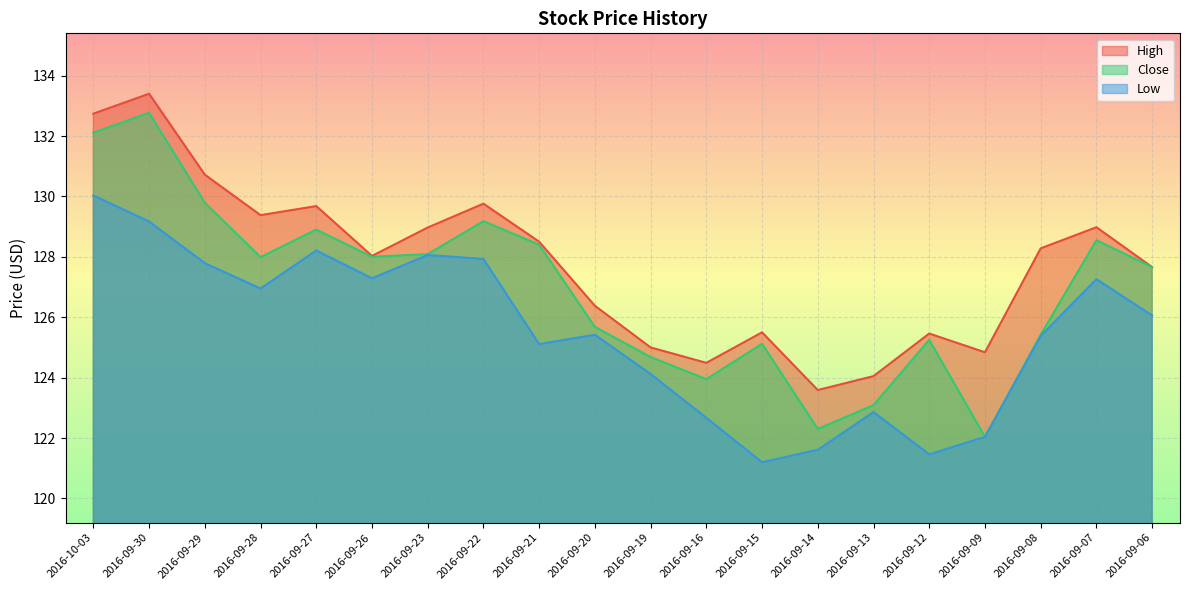

Reading right to left, extract all data points from this chart.

High: 127.7	129.0	128.3	124.8	125.5	124.1	123.6	125.5	124.5	125.0	126.4	128.5	129.8	129.0	128.0	129.7	129.4	130.7	133.4	132.7
Close: 127.7	128.6	125.4	122.0	125.2	123.1	122.3	125.1	123.9	124.7	125.7	128.4	129.2	128.1	128.0	128.9	128.0	129.8	132.8	132.1
Low: 126.1	127.3	125.4	122.0	121.5	122.9	121.6	121.2	122.7	124.1	125.4	125.1	127.9	128.1	127.3	128.2	126.9	127.8	129.2	130.0